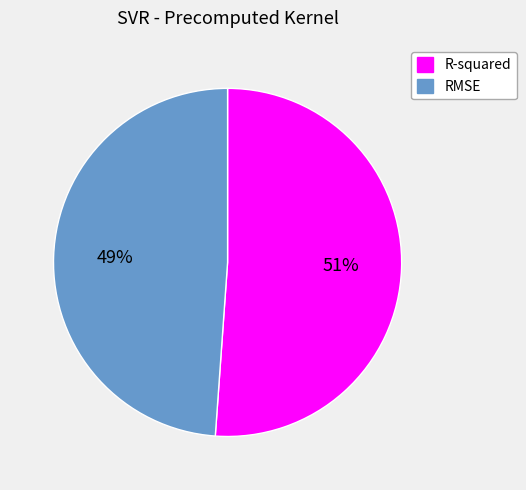

To the nearest percent, what is the difference between the largest and smallest slice percentages?

2%